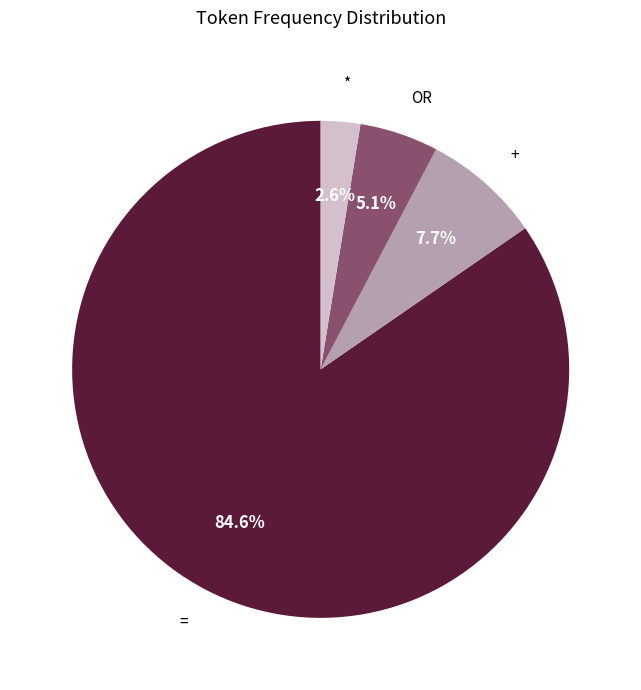

Is there a majority slice in this chart?

Yes